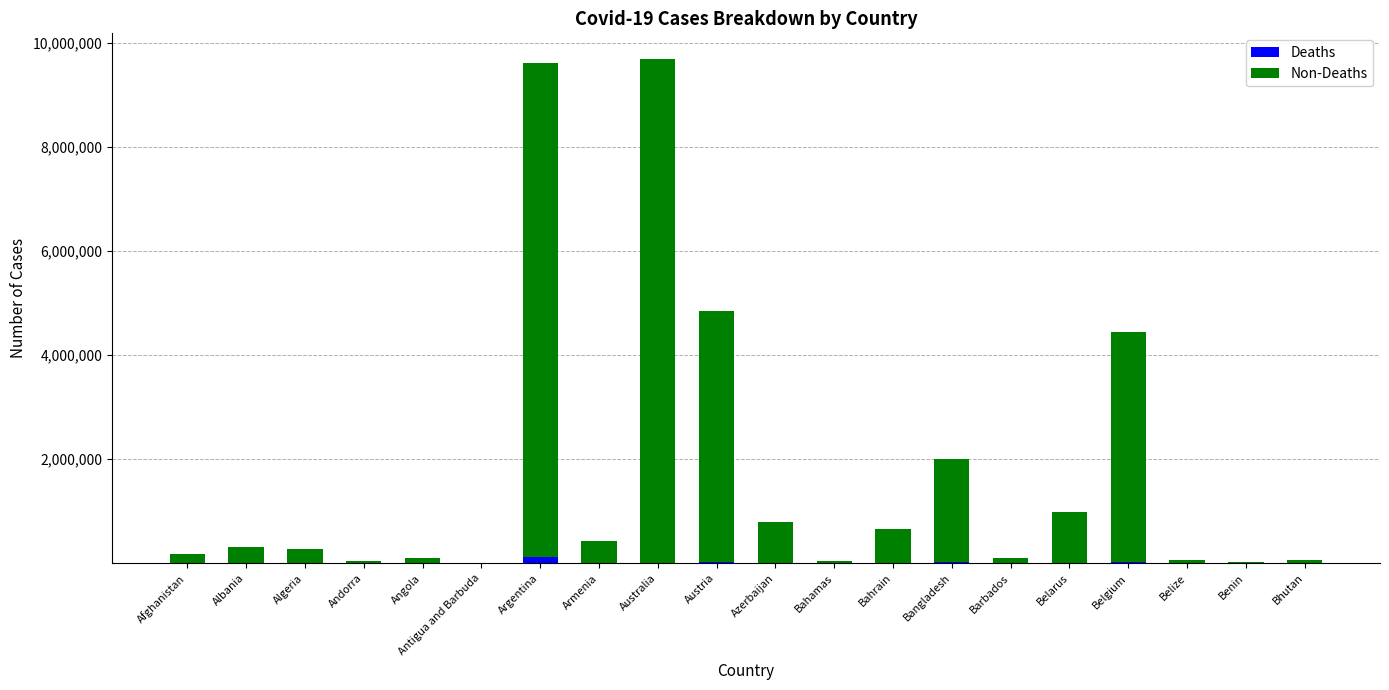

What is the label of the 10th bar from the left?

Austria